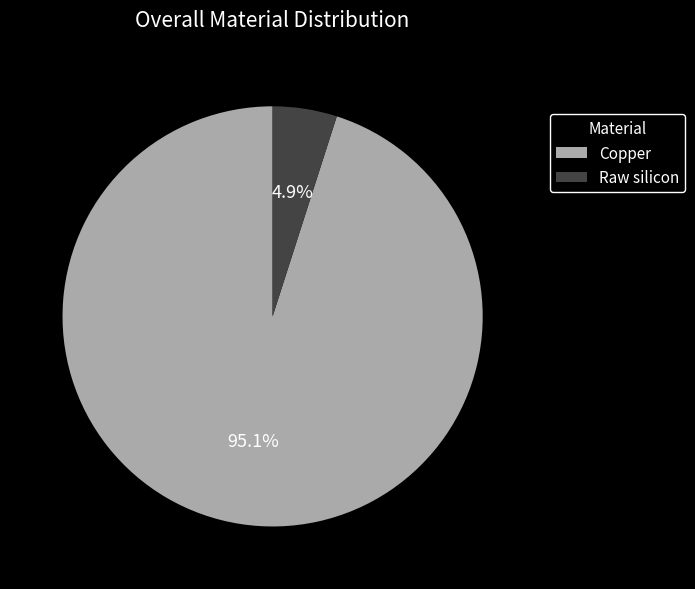

How much of the chart is everything except Copper?

4.9%